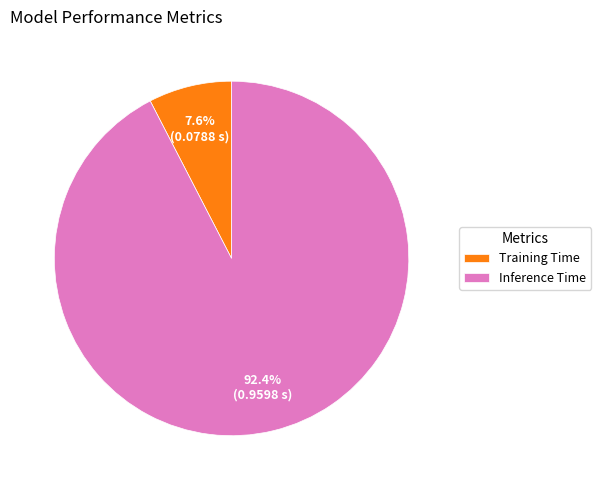

The Training Time slice represents 1% of the pie. True or false?

False